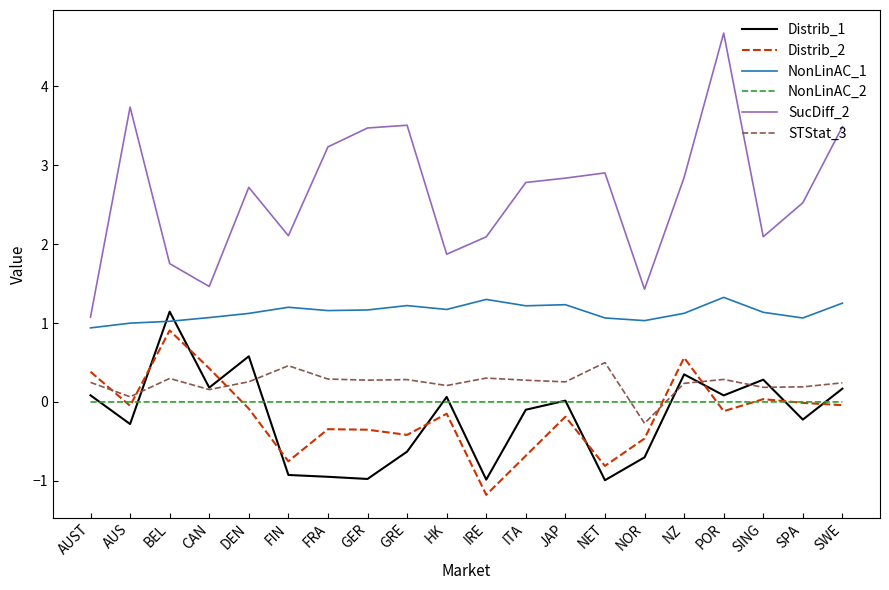

At which category does STStat_3 reach its first local valley?

AUS